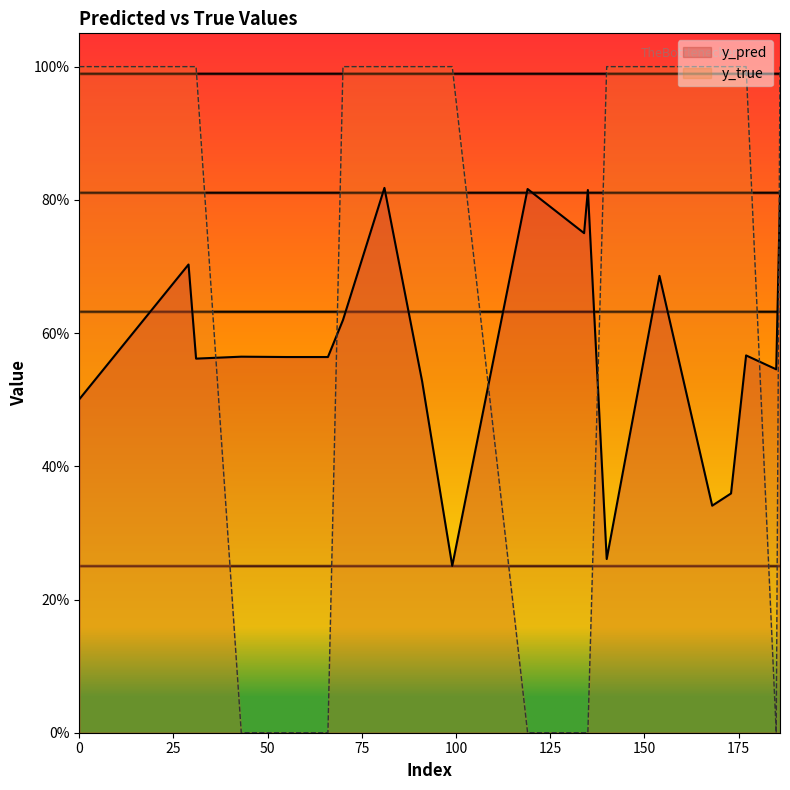

Count the number of data series in this chart.

2